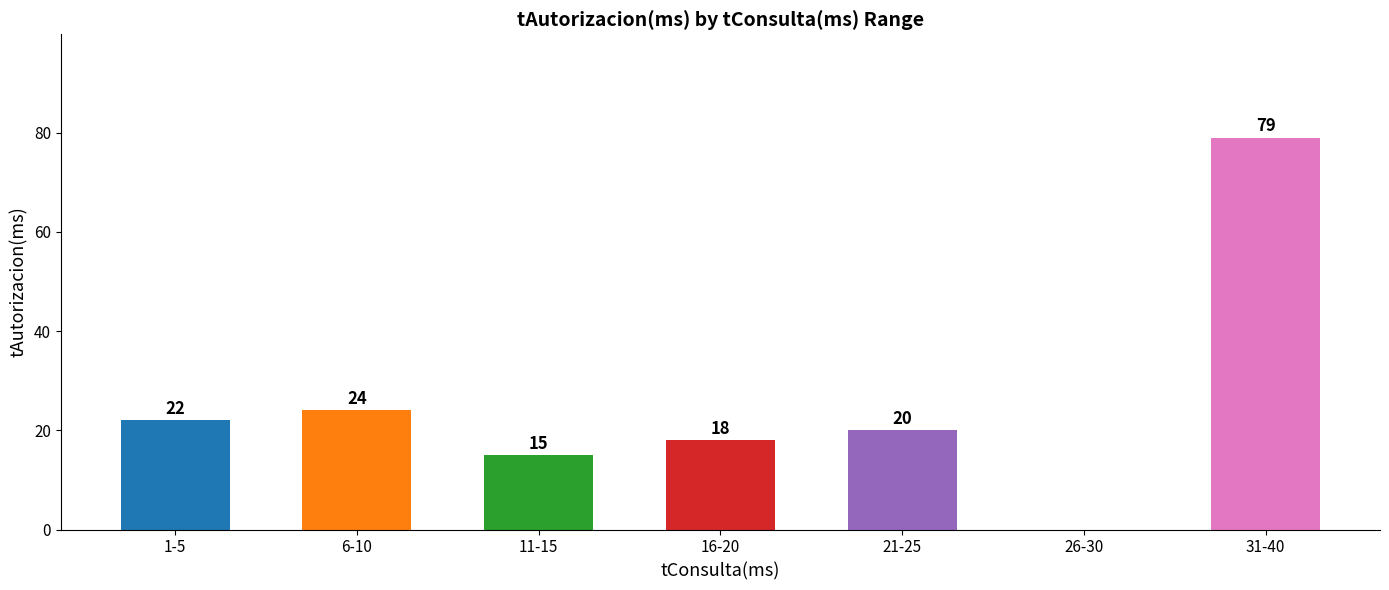

The value at 31-40 is 79. True or false?

True